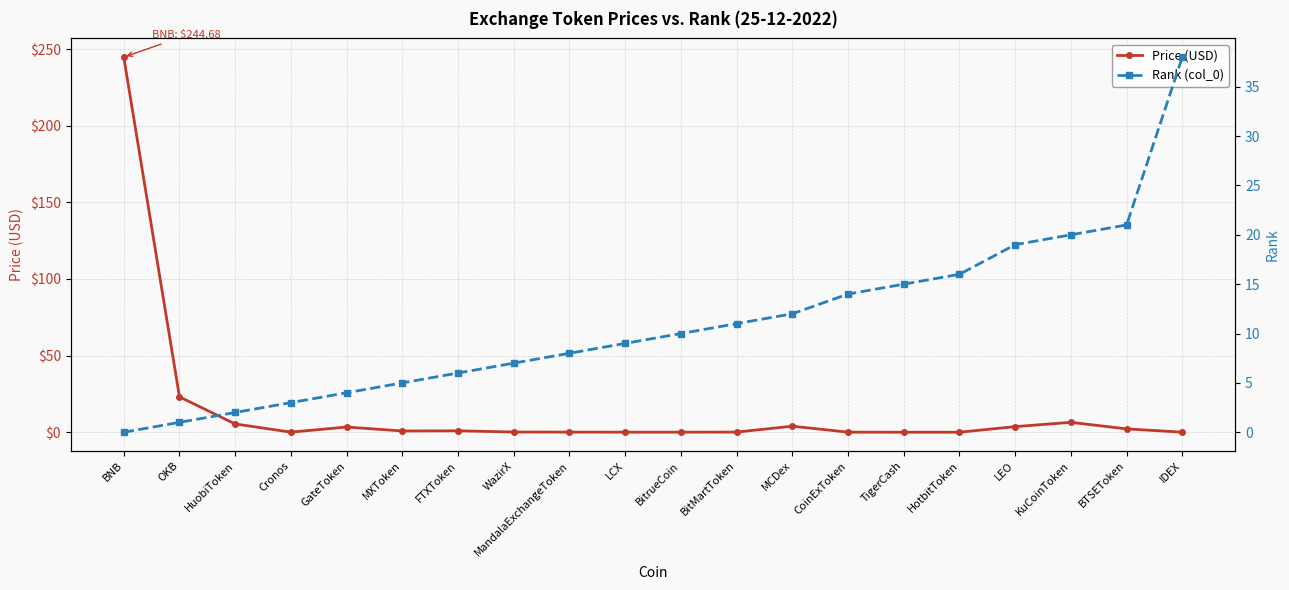

In Price (USD), how many points are higher than both neighbors (excluding endpoints)?

4